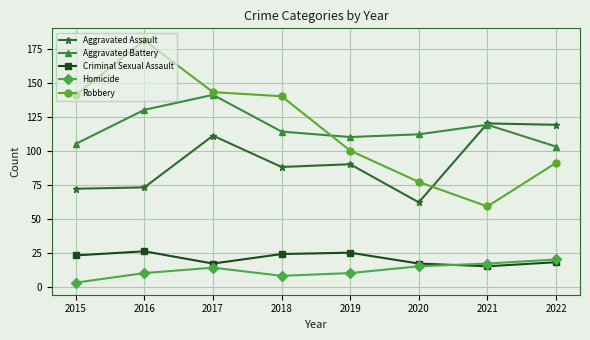

What is the value of the Aggravated Battery point at the 3rd from the left?

141